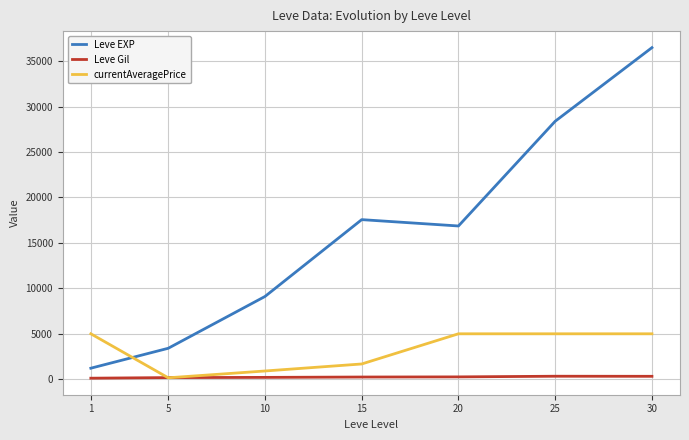

Rank the series at 10 from lowest to highest value.

Leve Gil, currentAveragePrice, Leve EXP